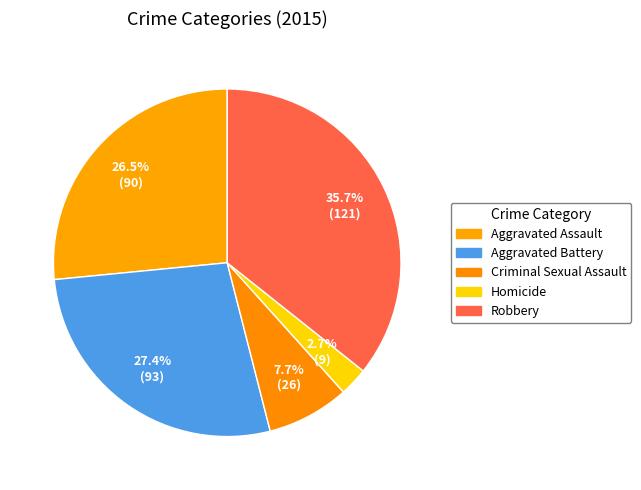

Count the number of slices in the pie.

5